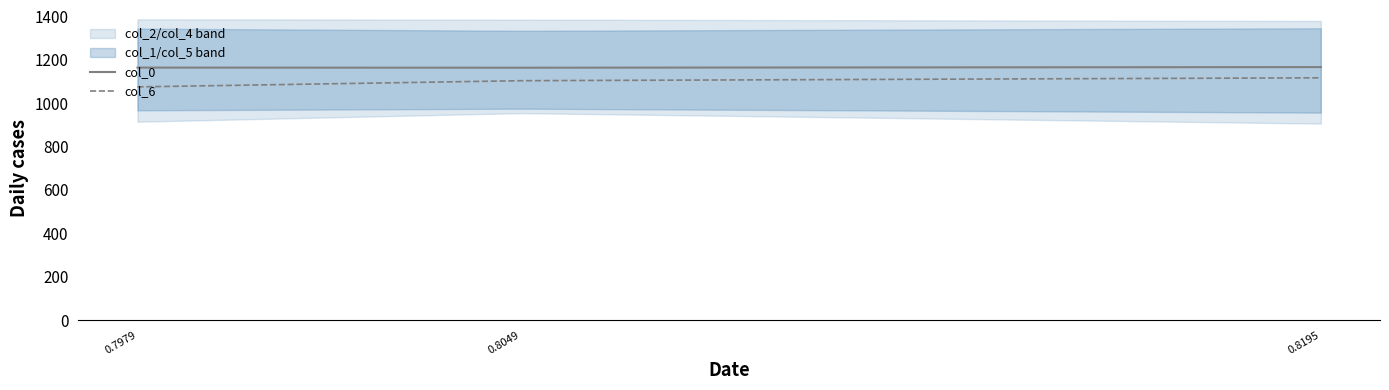

At which label does col_0 reach its peak?

0.8195